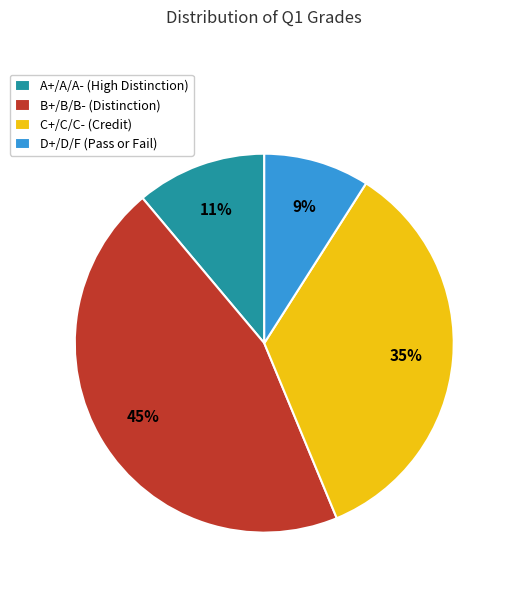

Does any single category account for the majority?

No